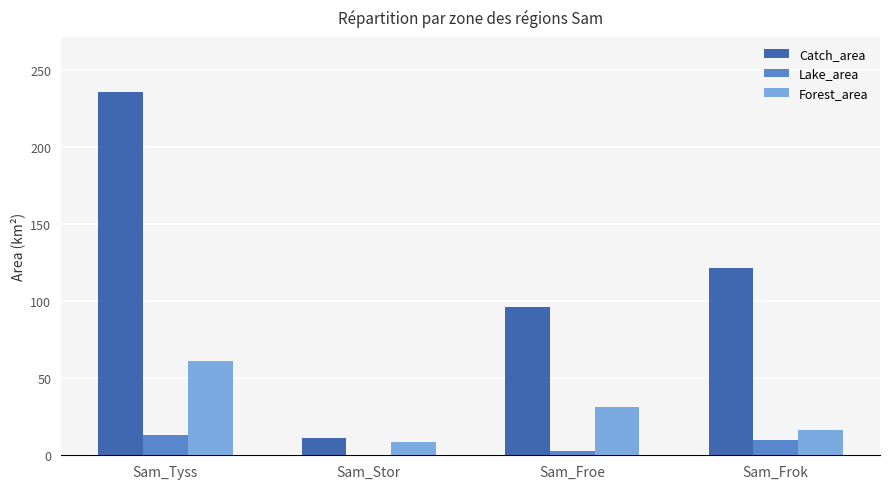

What are all the series names shown in the legend?

Catch_area, Lake_area, Forest_area